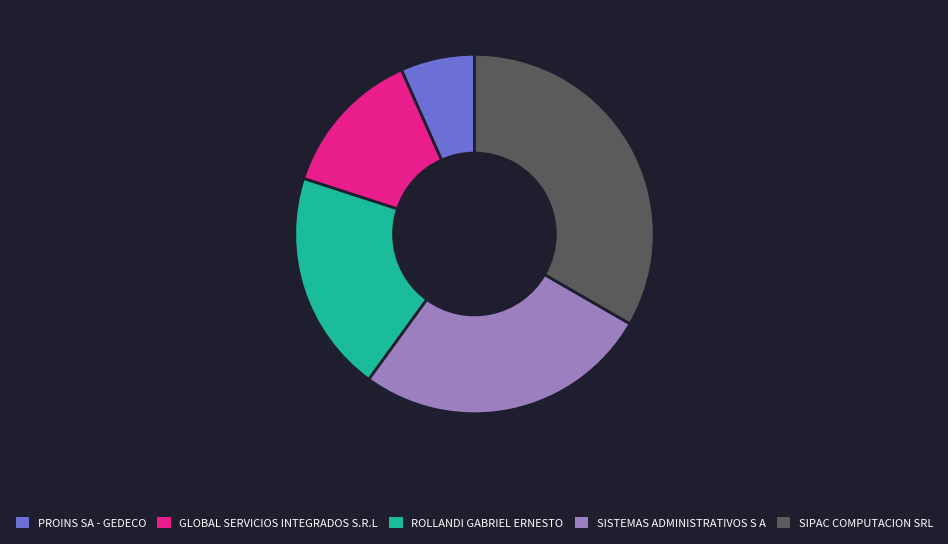

Rank the categories by value from lowest to highest.

PROINS SA - GEDECO, GLOBAL SERVICIOS INTEGRADOS S.R.L, ROLLANDI GABRIEL ERNESTO, SISTEMAS ADMINISTRATIVOS S A, SIPAC COMPUTACION SRL